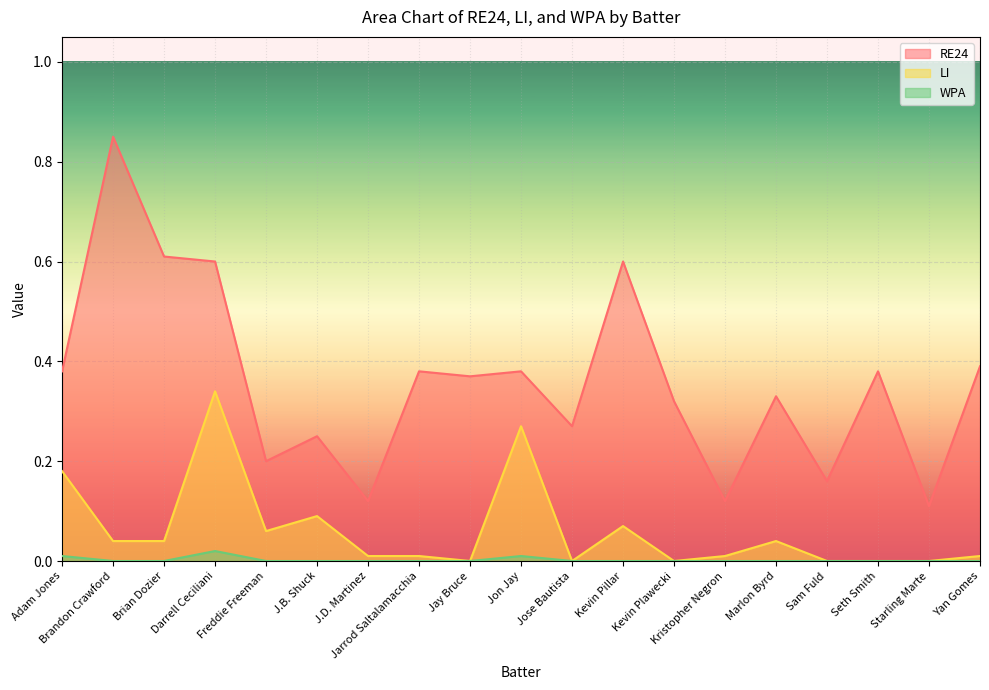

Does the chart display data point markers on the line(s)?

No